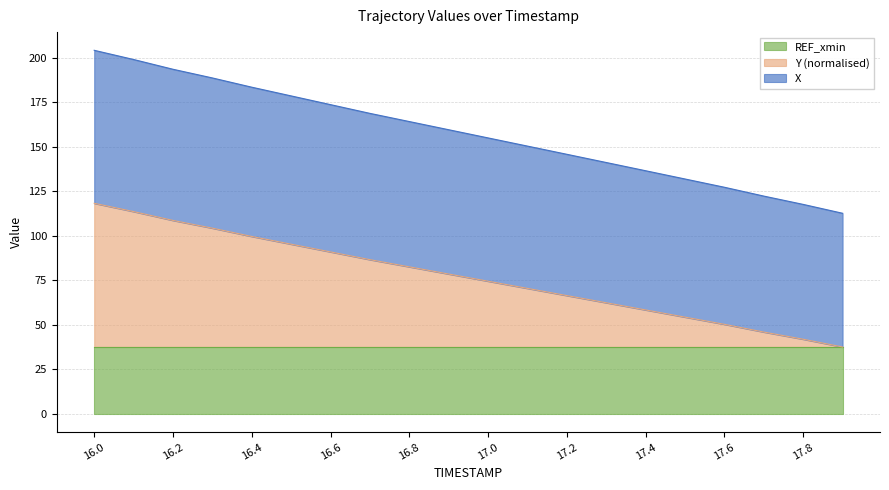

What is the difference between the highest and lowest values at 16.7?

82.1